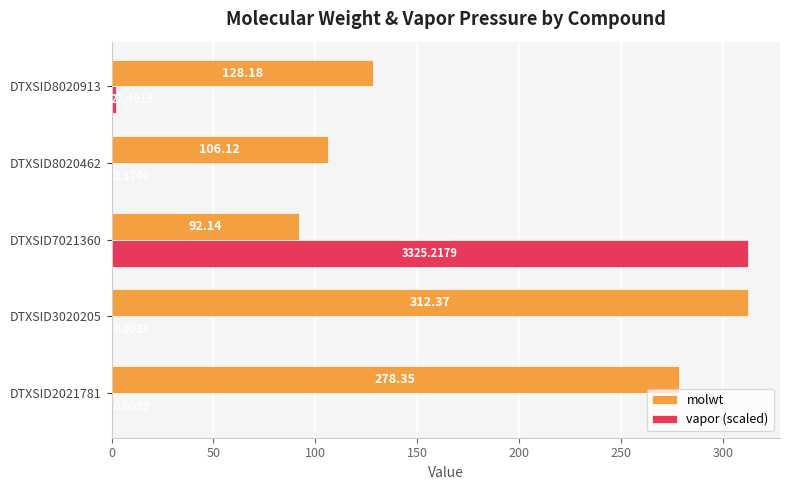

Which series has the largest range (max minus min)?

vapor (scaled)